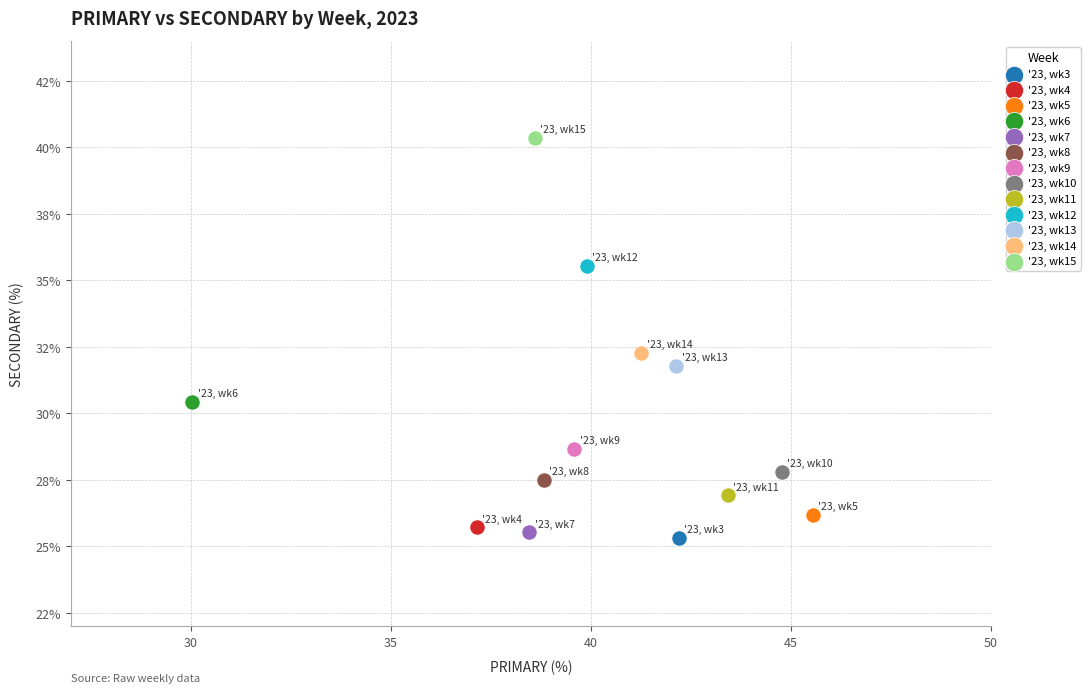

What are all the series names shown in the legend?

'23, wk3, '23, wk4, '23, wk5, '23, wk6, '23, wk7, '23, wk8, '23, wk9, '23, wk10, '23, wk11, '23, wk12, '23, wk13, '23, wk14, '23, wk15